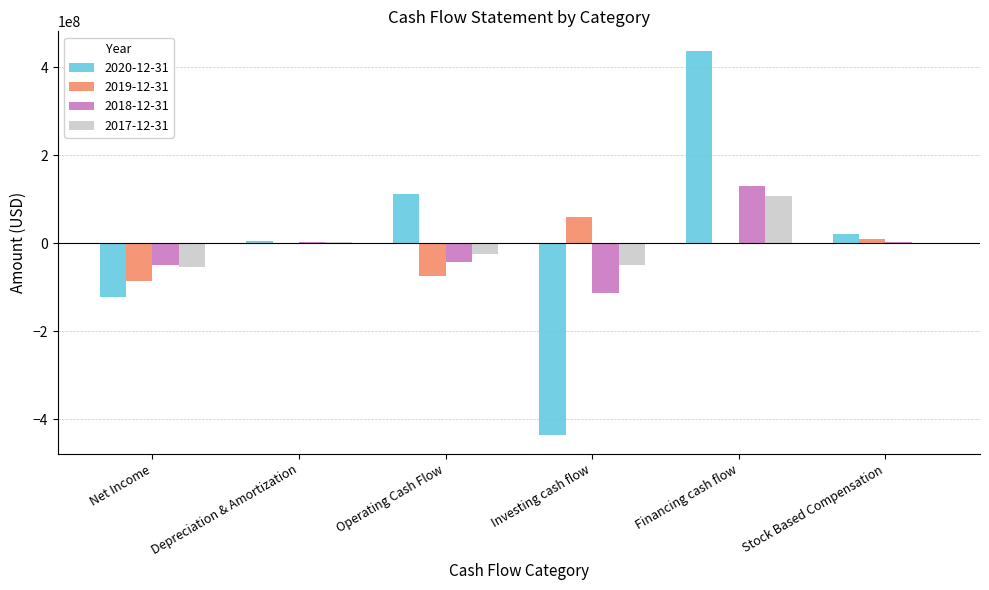

How many data points does each series have?

6